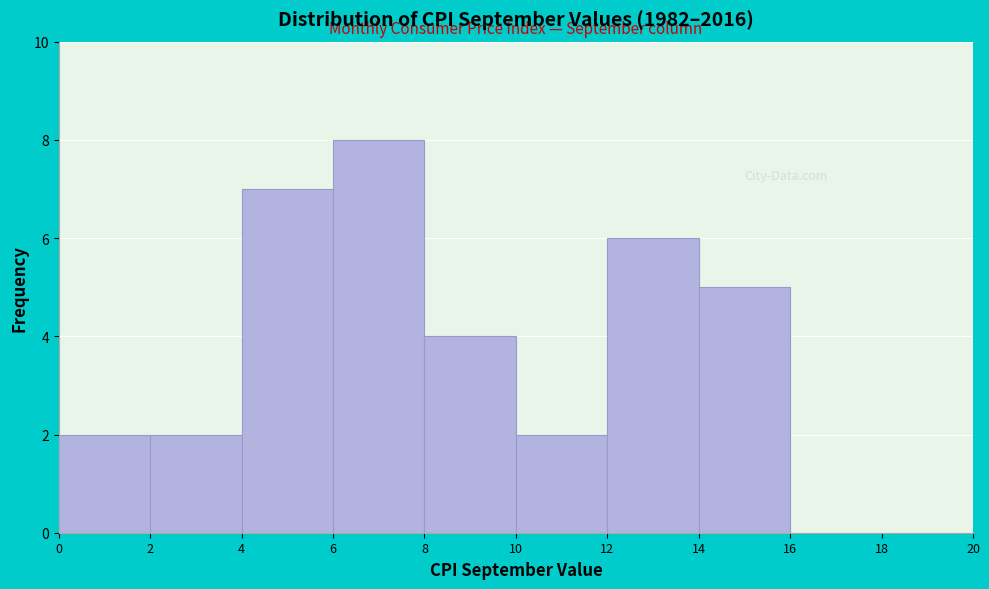

Reading left to right, list every bar in this chart as the range it spans on the x-axis followed by its height. The values are not printed on the chart, so give them approximately, as read against the axis.

0 to 2: 2
2 to 4: 2
4 to 6: 7
6 to 8: 8
8 to 10: 4
10 to 12: 2
12 to 14: 6
14 to 16: 5
16 to 18: 0
18 to 20: 0